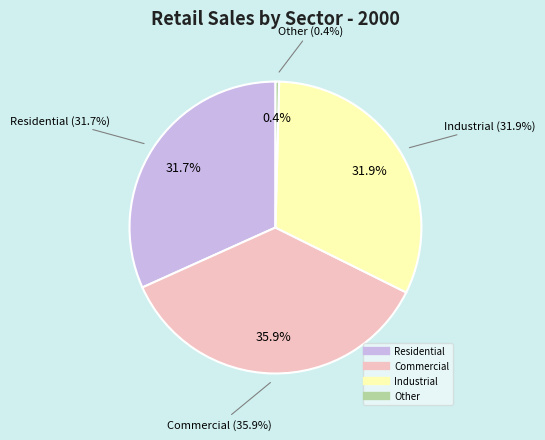

To the nearest percent, what is the combined percentage of Transportation and Residential?

32%